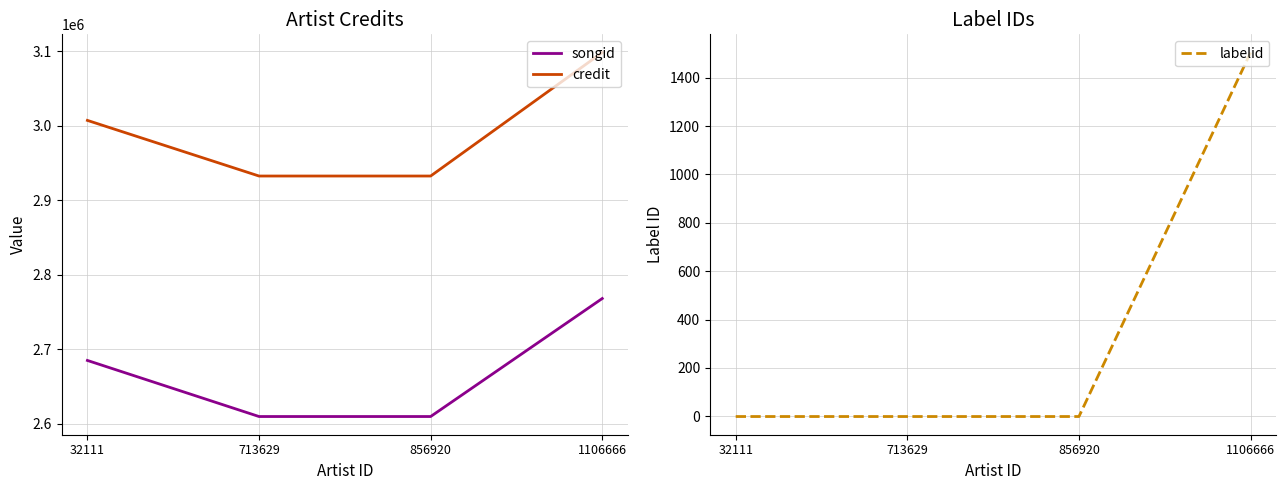

At how many categories does at least one series exceed 1284376?

4